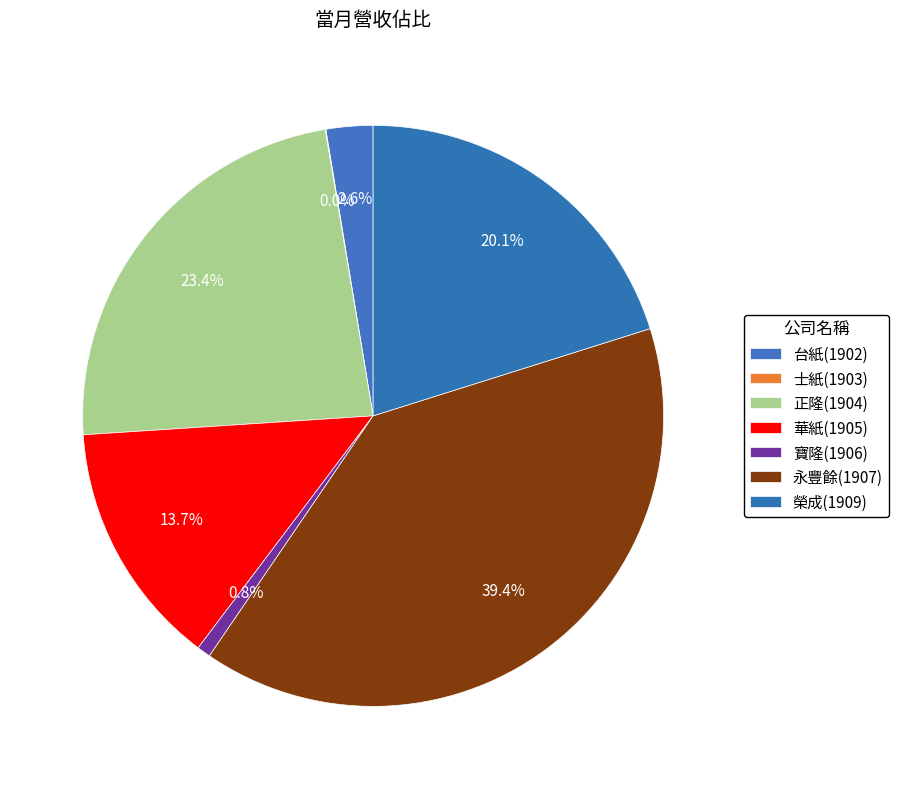

Is it true that 寶隆(1906) is 1% of the pie?

True